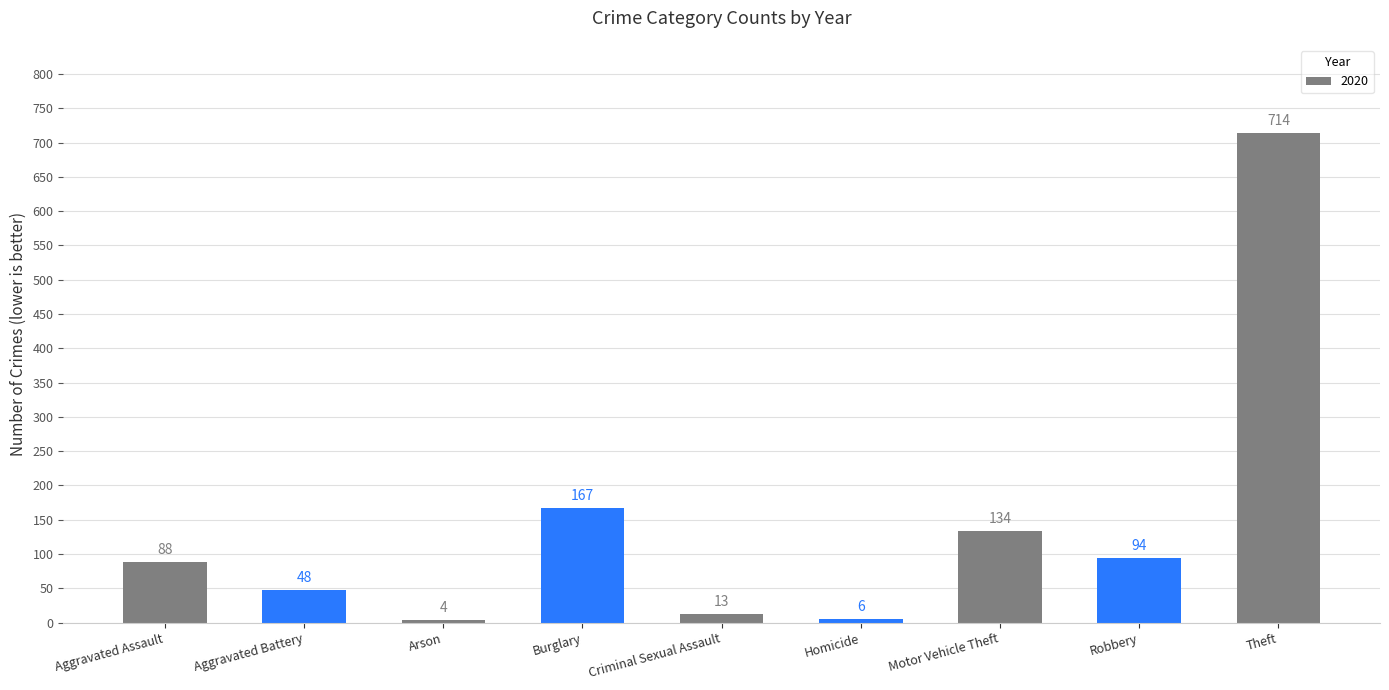

What is the difference between the values at Theft and Homicide?

708